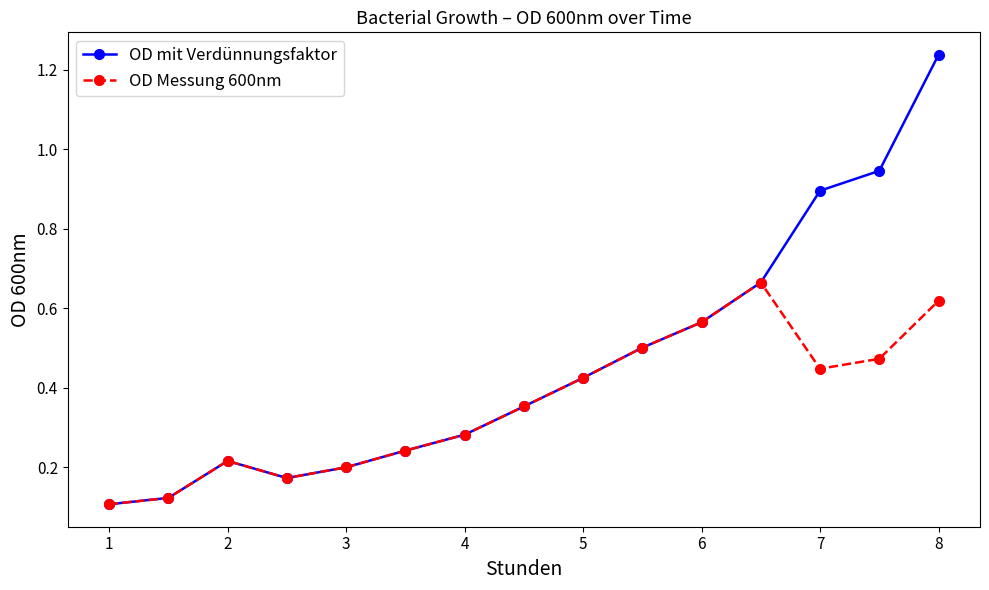

At how many categories does at least one series exceed 0?

15